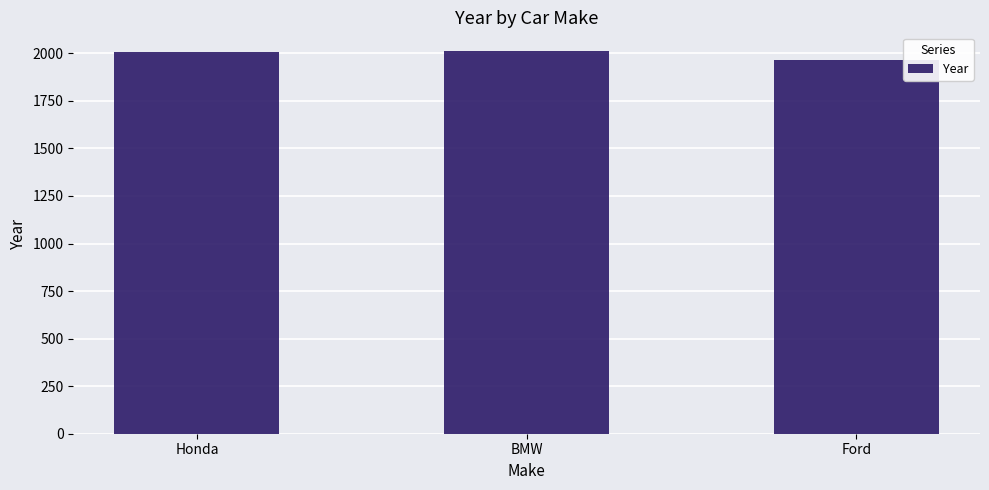

How many bars are there in total?

3